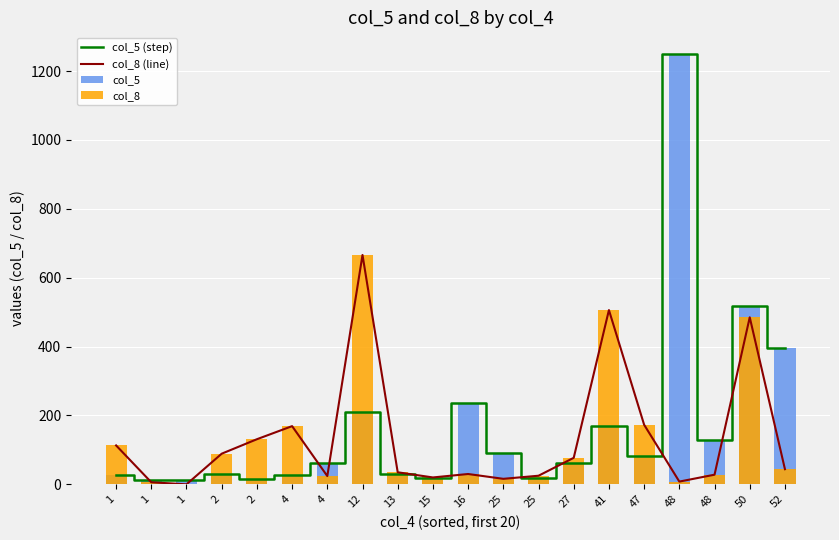

Which has a higher value, 15 or 4?

4